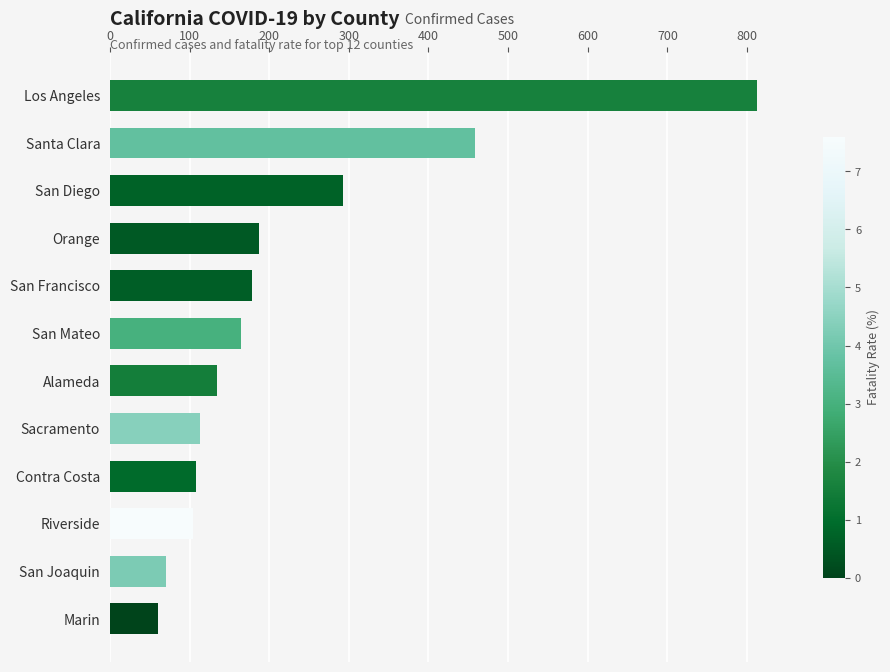

What is the change in value from Alameda to Contra Costa?

-27